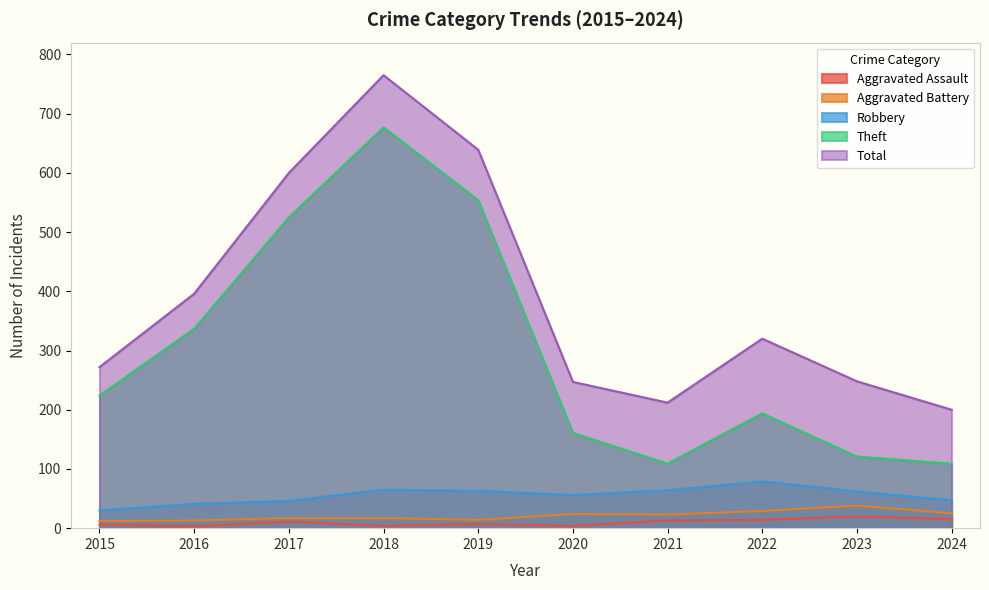

Reading right to left, list all the values displayed in this chart.

Aggravated Assault: 2024=15	2023=20	2022=14	2021=13	2020=4	2019=7	2018=4	2017=11	2016=3	2015=6
Aggravated Battery: 2024=25	2023=38	2022=29	2021=23	2020=24	2019=14	2018=17	2017=17	2016=13	2015=12
Robbery: 2024=47	2023=62	2022=79	2021=64	2020=56	2019=63	2018=65	2017=46	2016=41	2015=30
Theft: 2024=109	2023=121	2022=194	2021=109	2020=161	2019=554	2018=677	2017=525	2016=337	2015=224
Total: 2024=200	2023=248	2022=320	2021=212	2020=247	2019=639	2018=765	2017=600	2016=396	2015=272